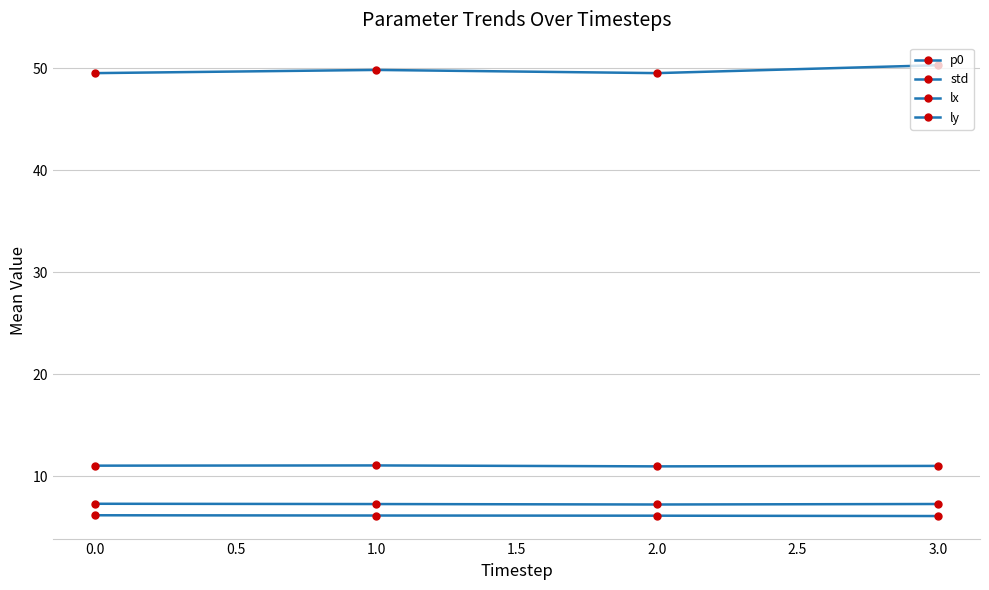

How many lines are shown in the chart?

4